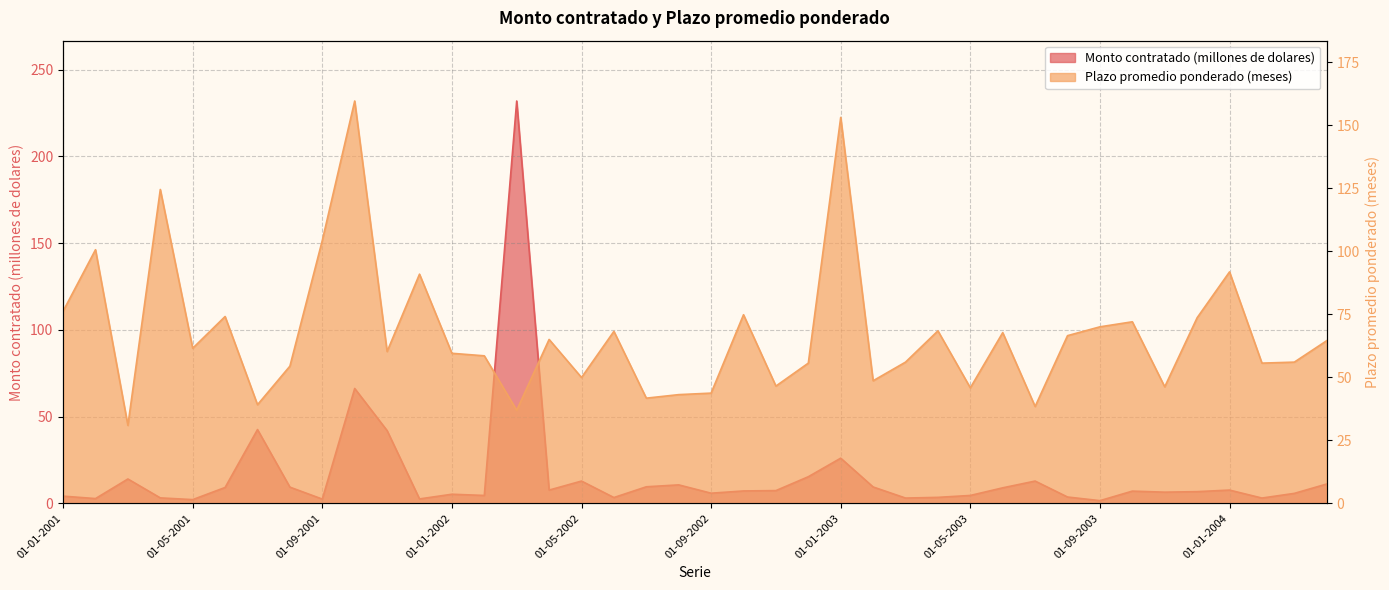

Rank the series by their maximum value, from highest to lowest.

Monto contratado (millones de dolares), Plazo promedio ponderado (meses)